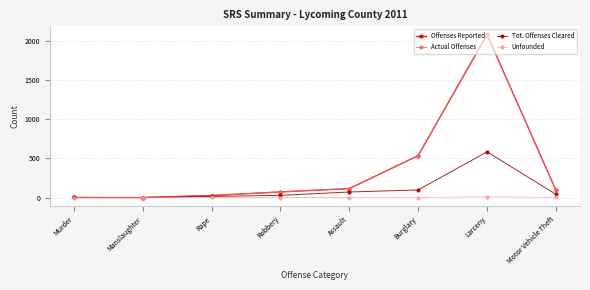

Which series has the largest range (max minus min)?

Offenses Reported